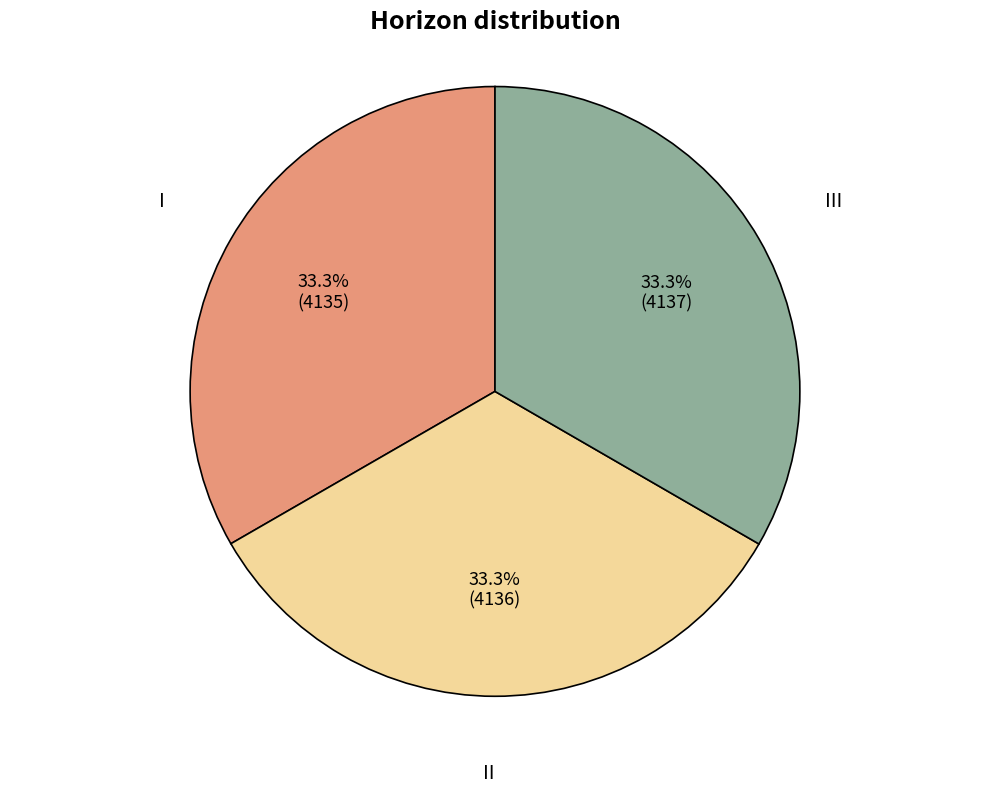

True or false: I accounts for 44% of the total.

False